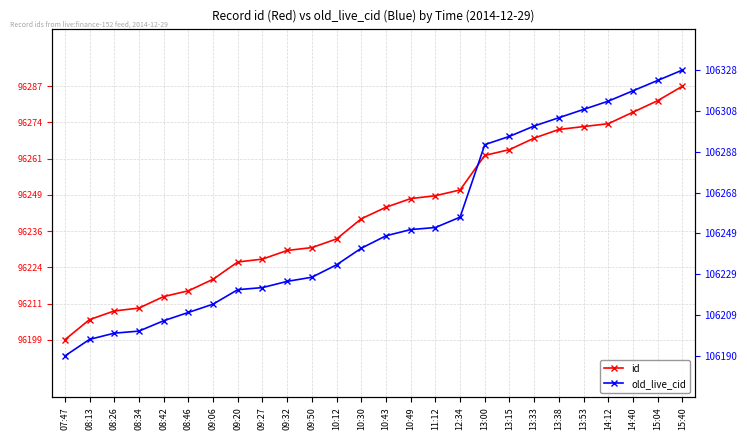

Rank the series by their average value, from lowest to highest.

id, old_live_cid